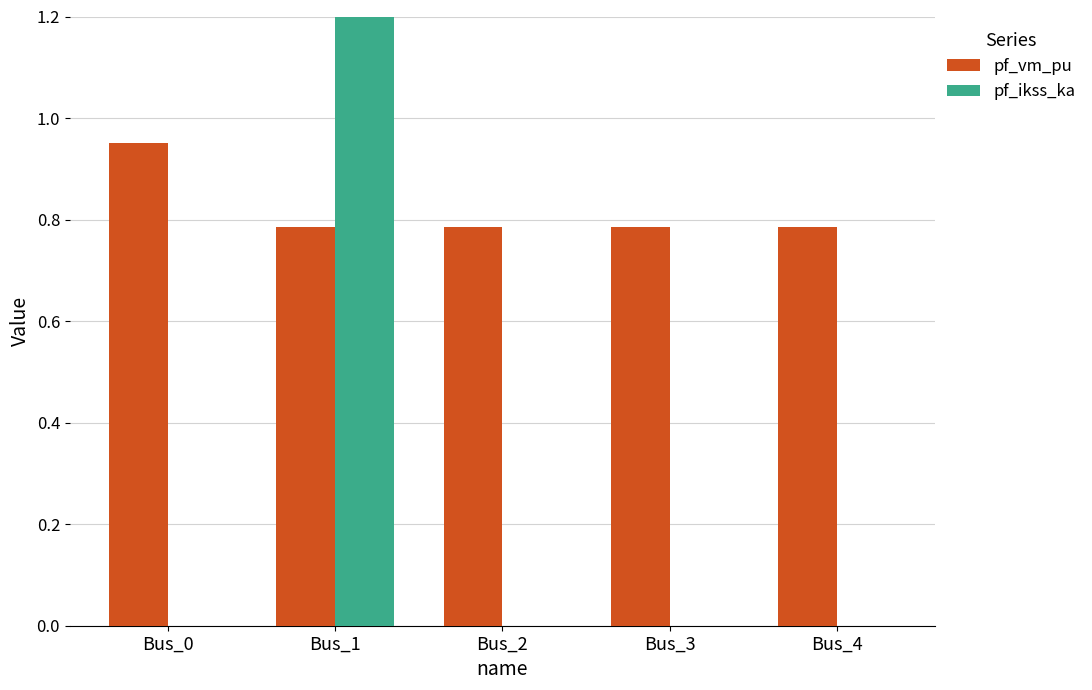

Between Bus_2 and Bus_1, which is larger?

Bus_2